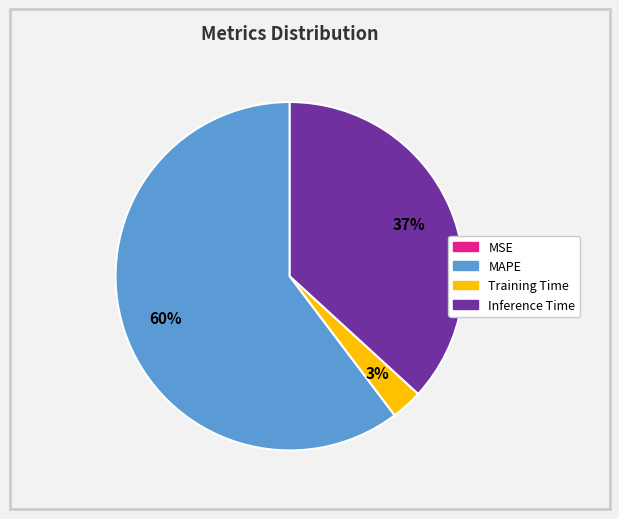

To the nearest percent, what percentage of the pie is MAPE?

60%